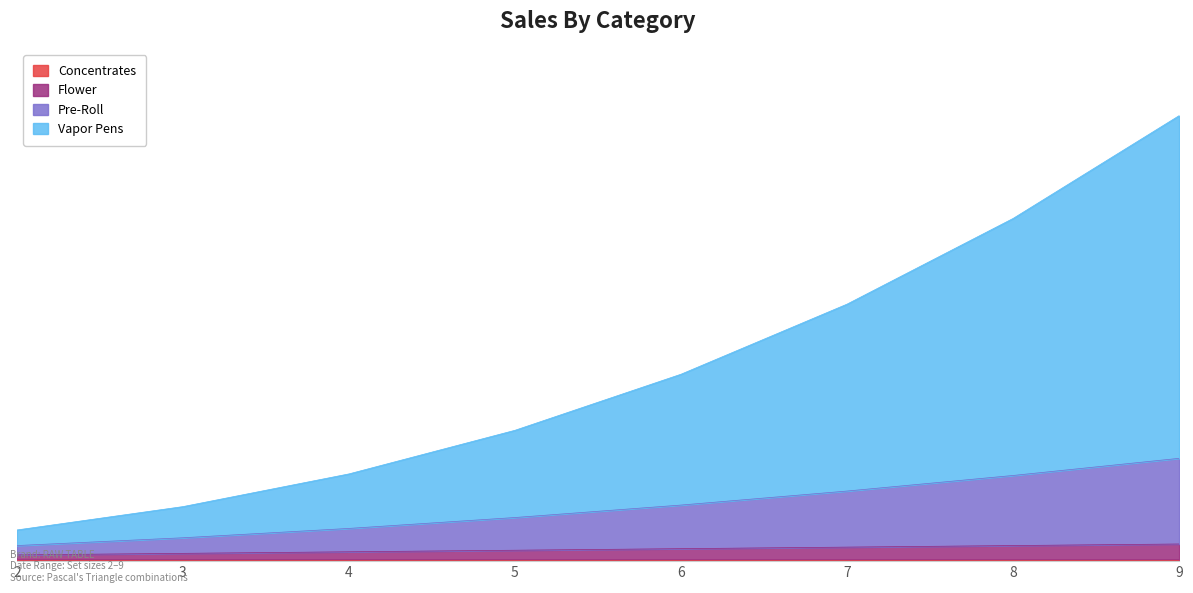

At which label is Flower closest to 7?

5